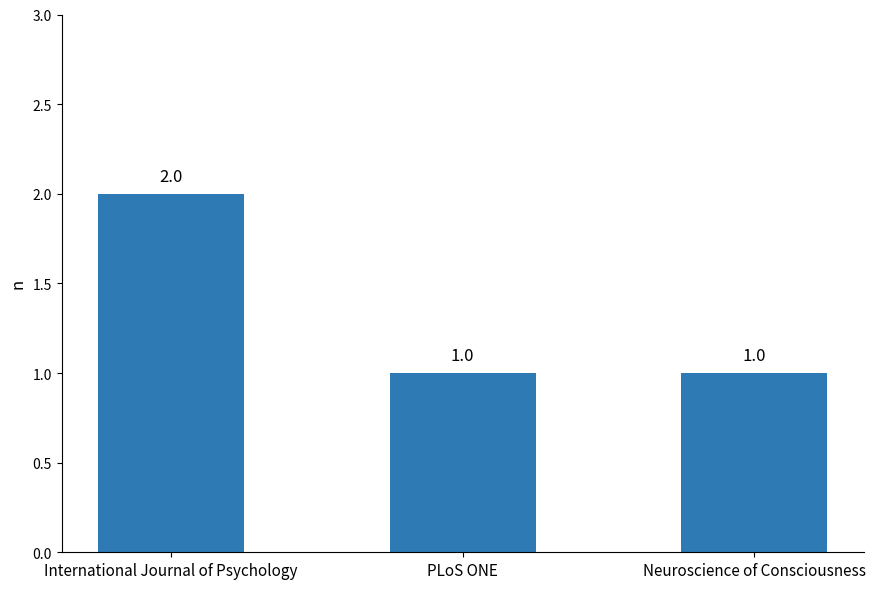

Which has a higher value, Neuroscience of Consciousness or International Journal of Psychology?

International Journal of Psychology